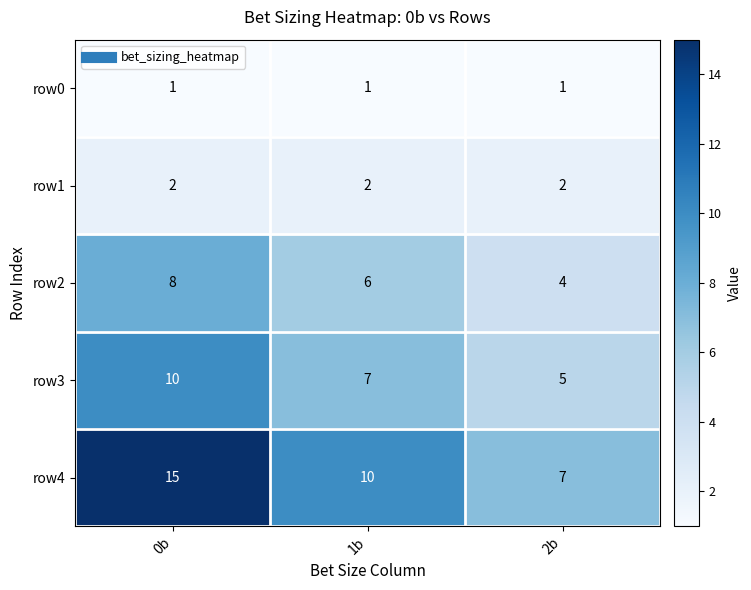

What is the difference between the highest and lowest values at 1b?

9